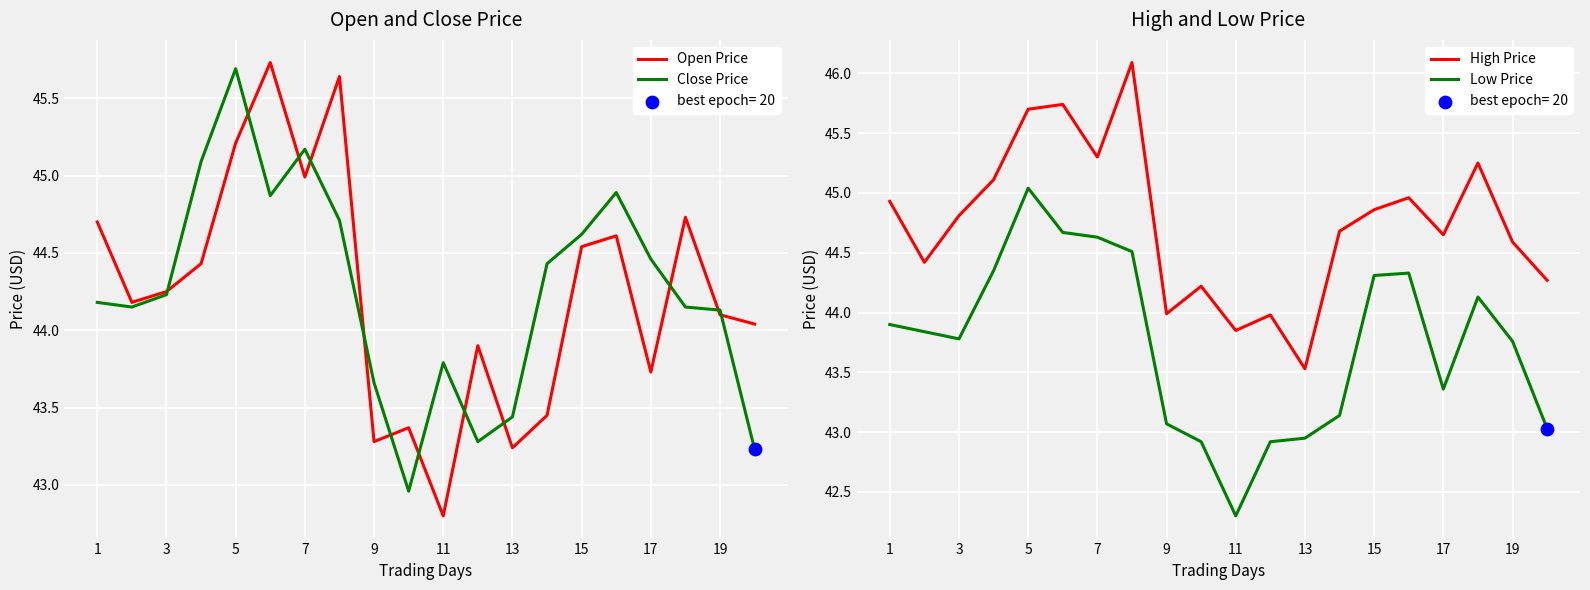

Which series reaches the minimum Y coordinate?

Low Price